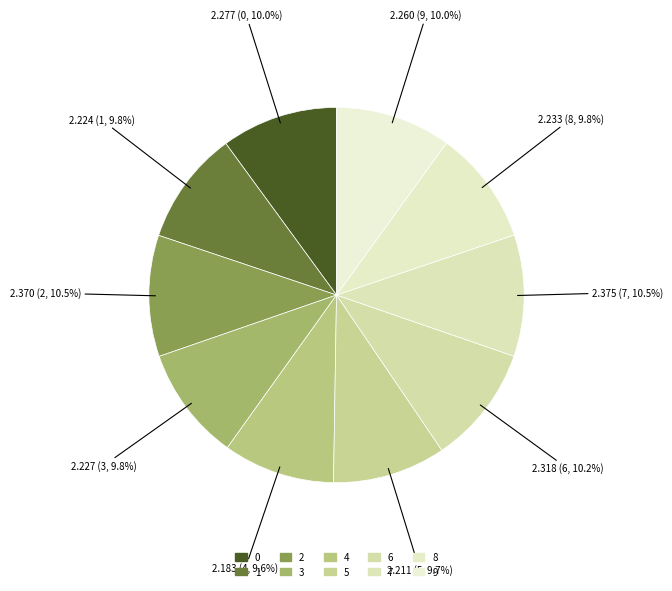

To the nearest percent, what portion does 0 represent?

10%